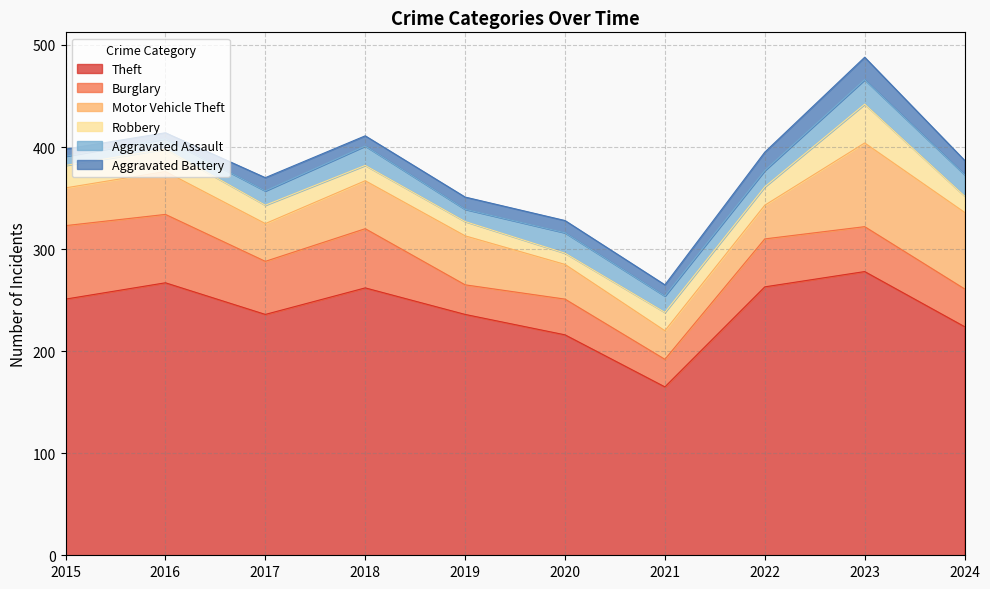

True or false: Burglary has more than 1 points higher than both neighbors.

True